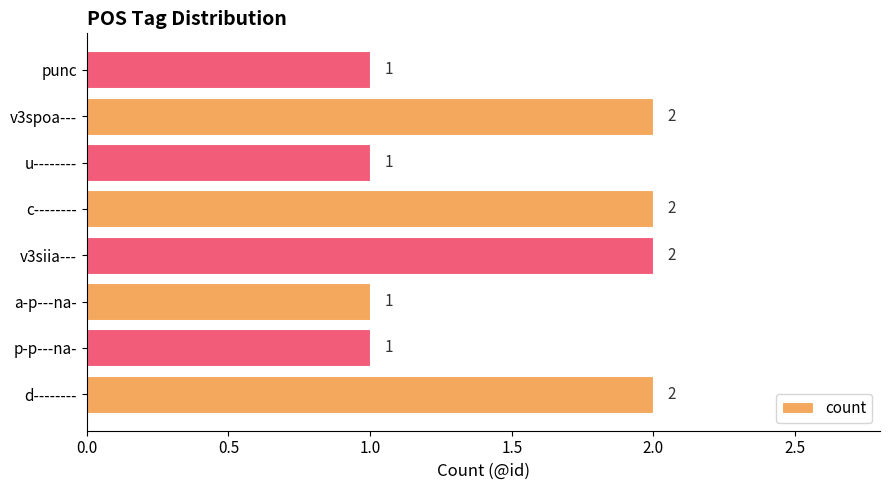

The chart shows a value of 1 at d--------. True or false?

False